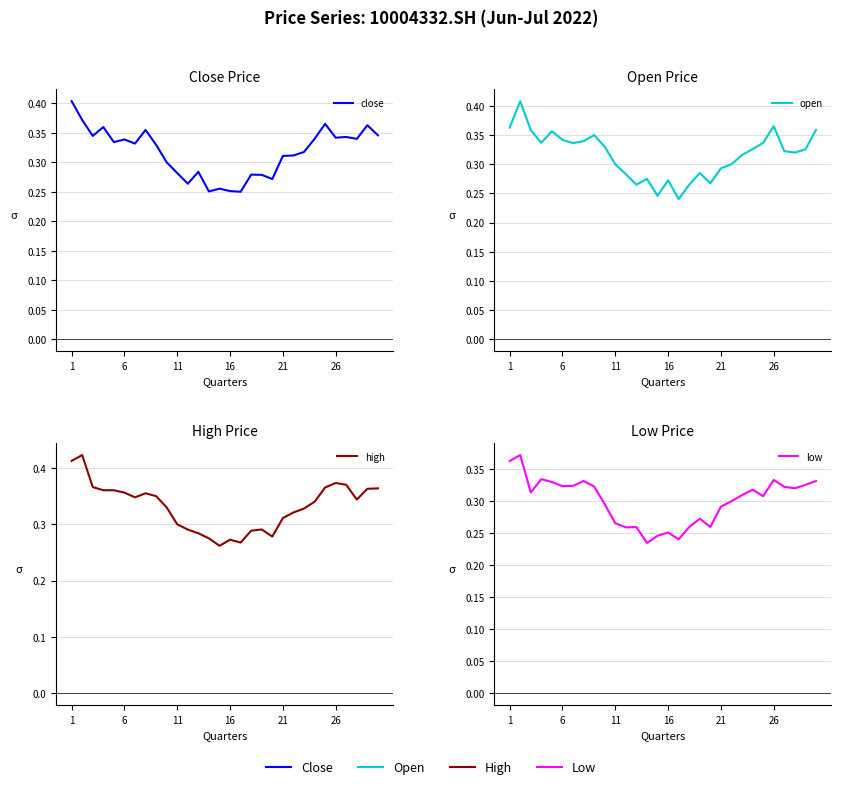

At which label is close closest to 0?

16